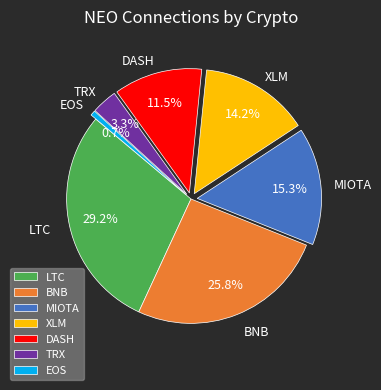

To the nearest percent, what is the difference between the largest and smallest slice percentages?

29%